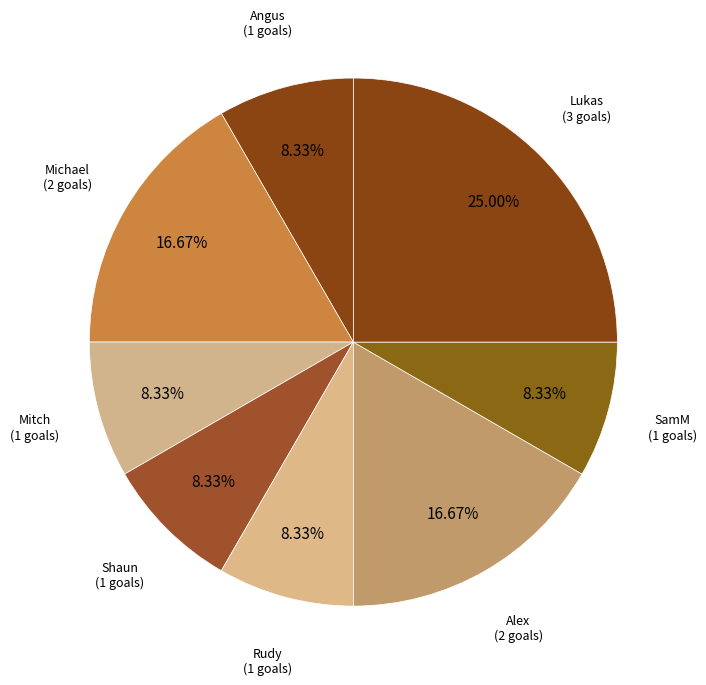

What is the largest slice in the pie chart?

Lukas